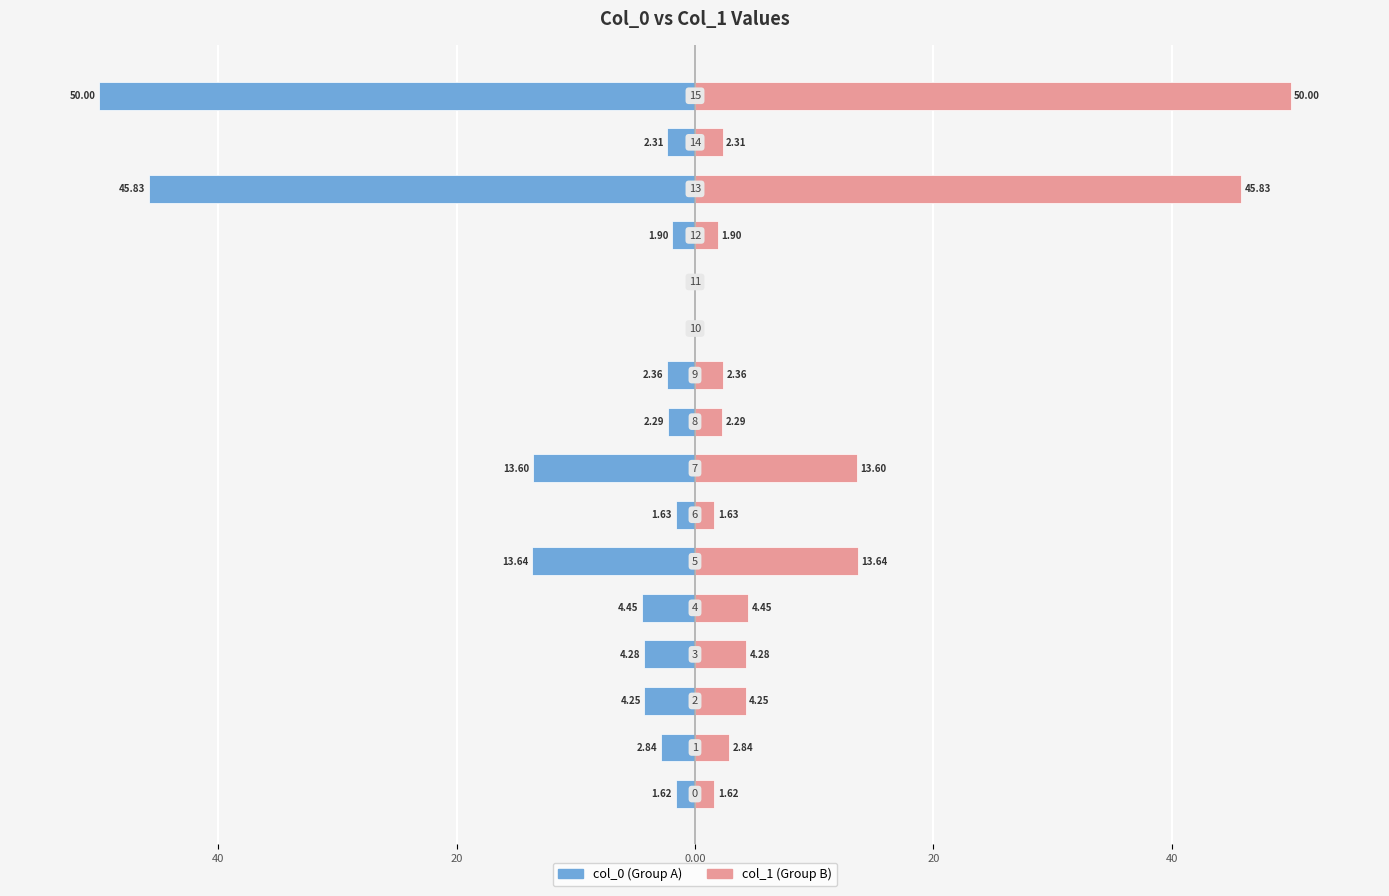

The value of col_0 (left) at 40 is -1.5. True or false?

False